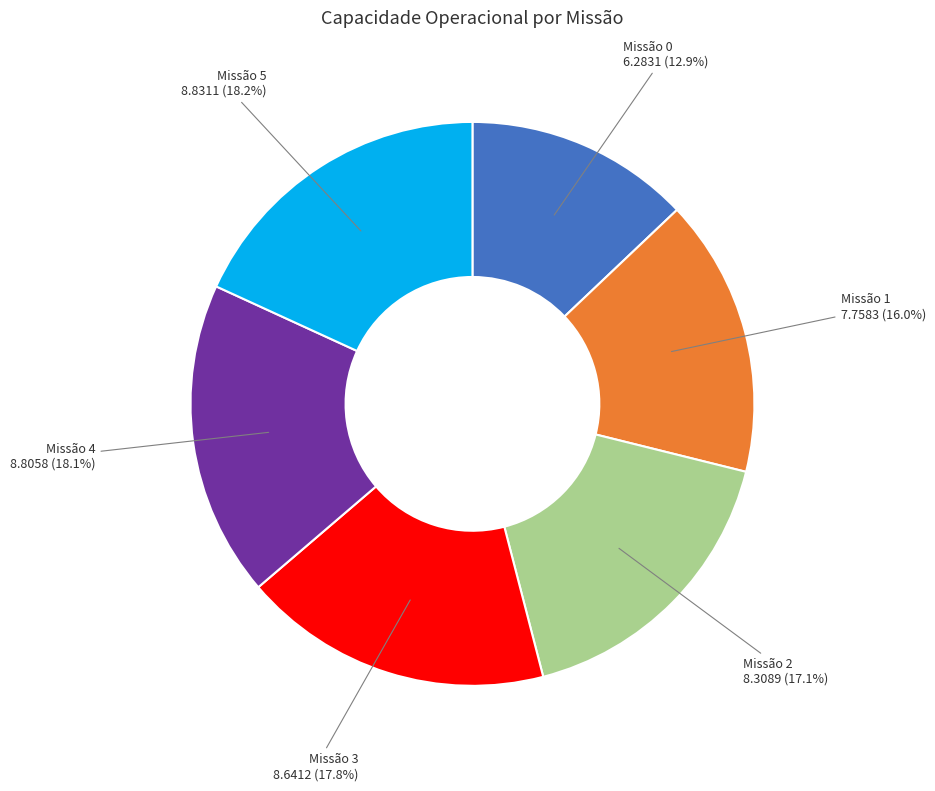

Does any single category account for the majority?

No